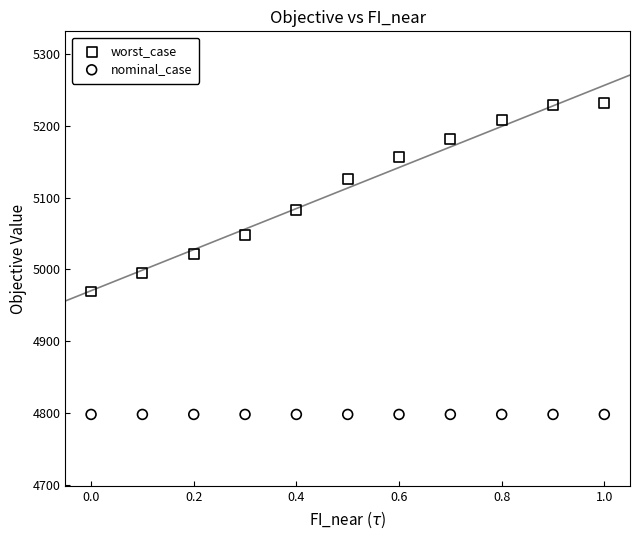

Across all series, what Y value is closest to 5014?

5021.2